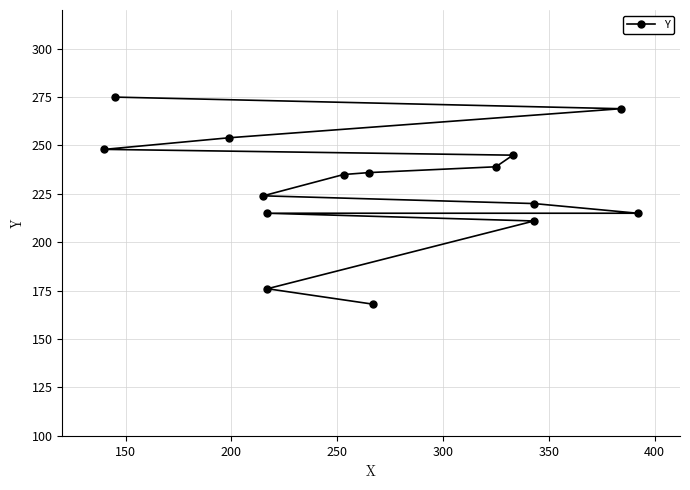

How many values are below 235?

7